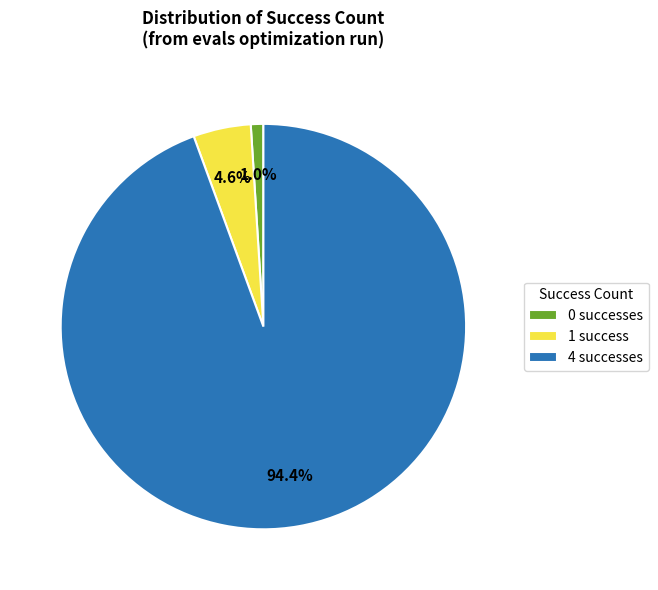

Count the number of slices in the pie.

3